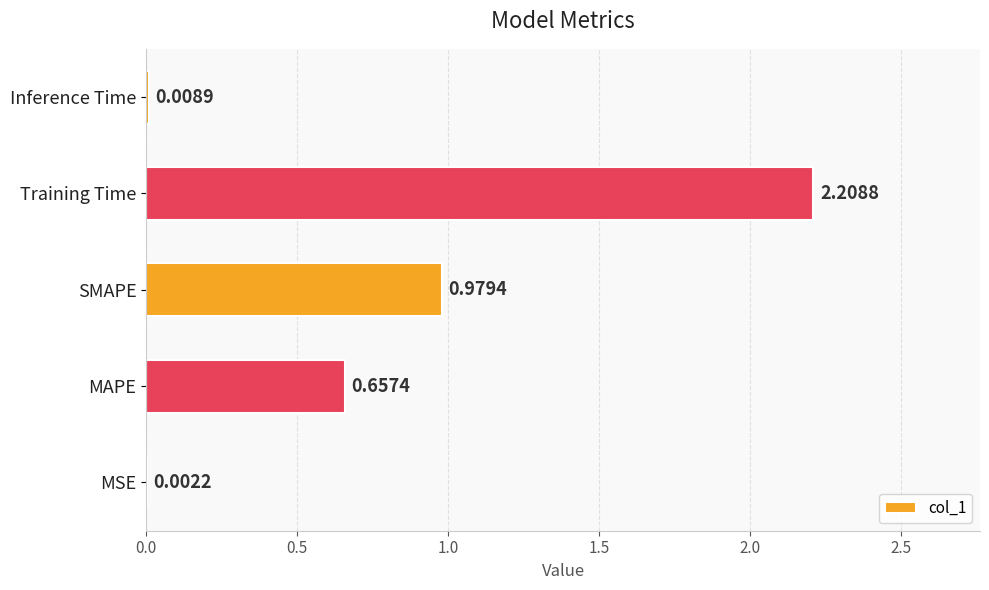

What is the change in value from MAPE to Training Time?

+1.6